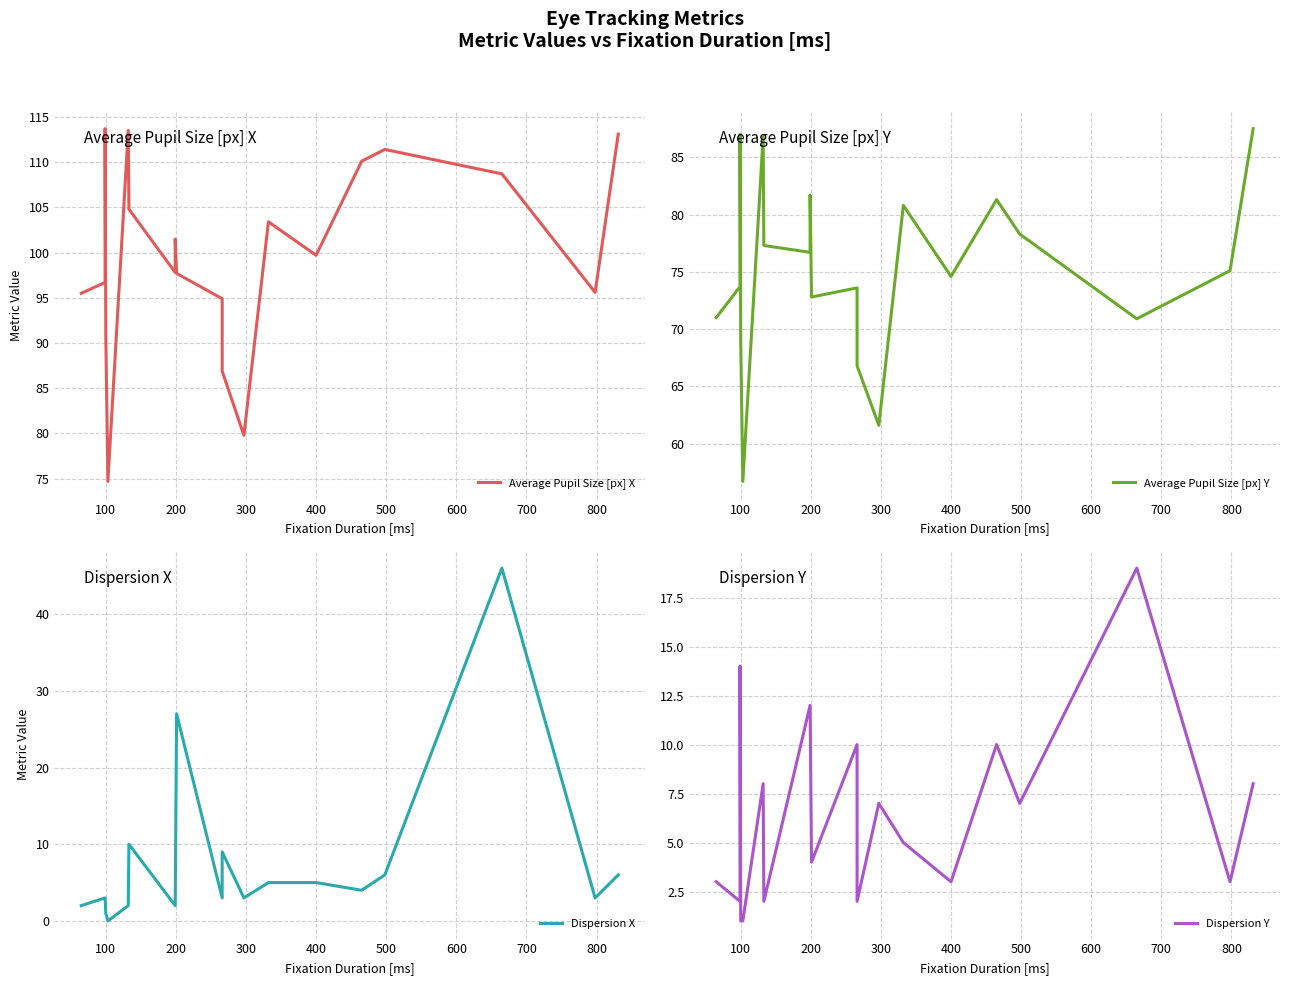

What is the sum of all Dispersion X values?

142.0